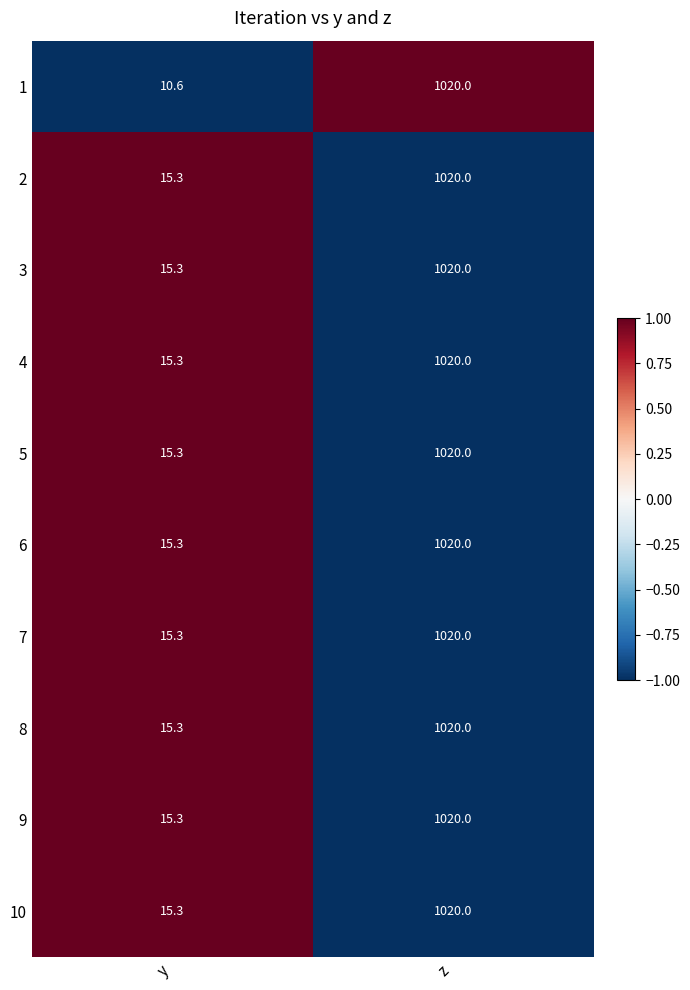

What is the approximate value of 2 at z?

1020.0